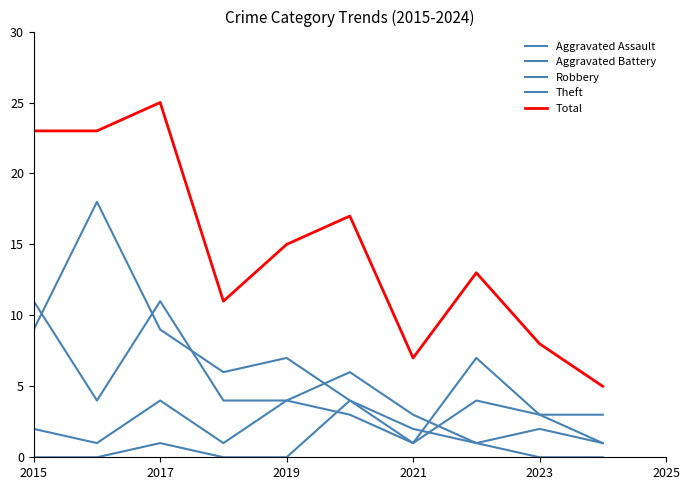

How many lines are shown in the chart?

5